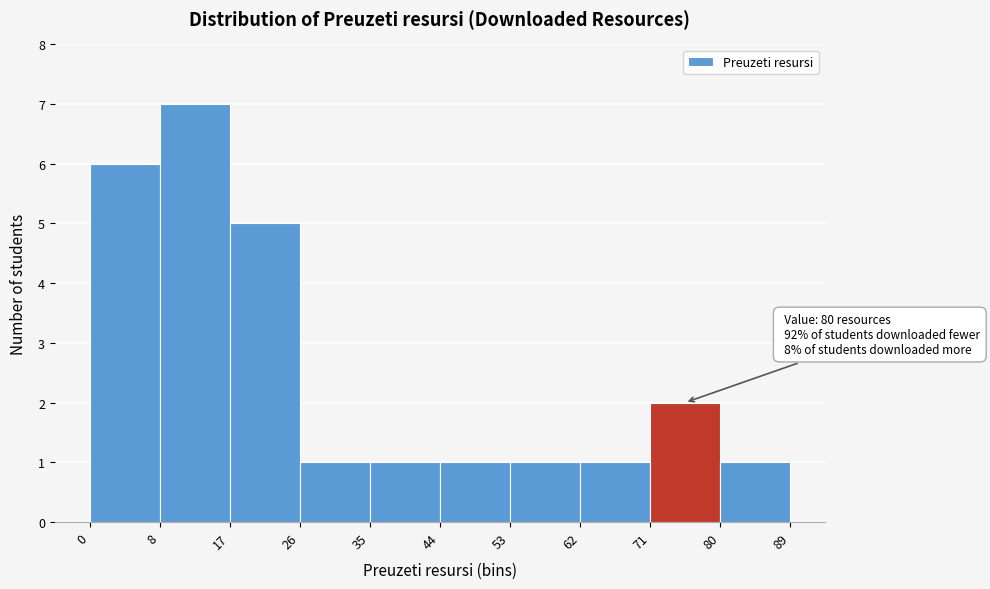

Over which range of the x-axis is the bar tallest?

8 to 17